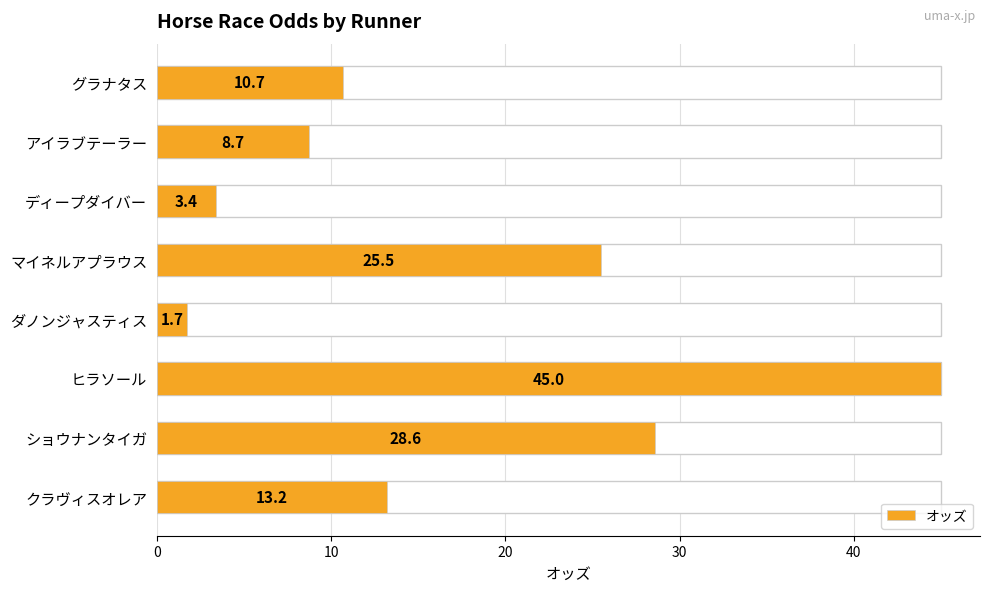

Which has a higher value, ショウナンタイガ or クラヴィスオレア?

ショウナンタイガ